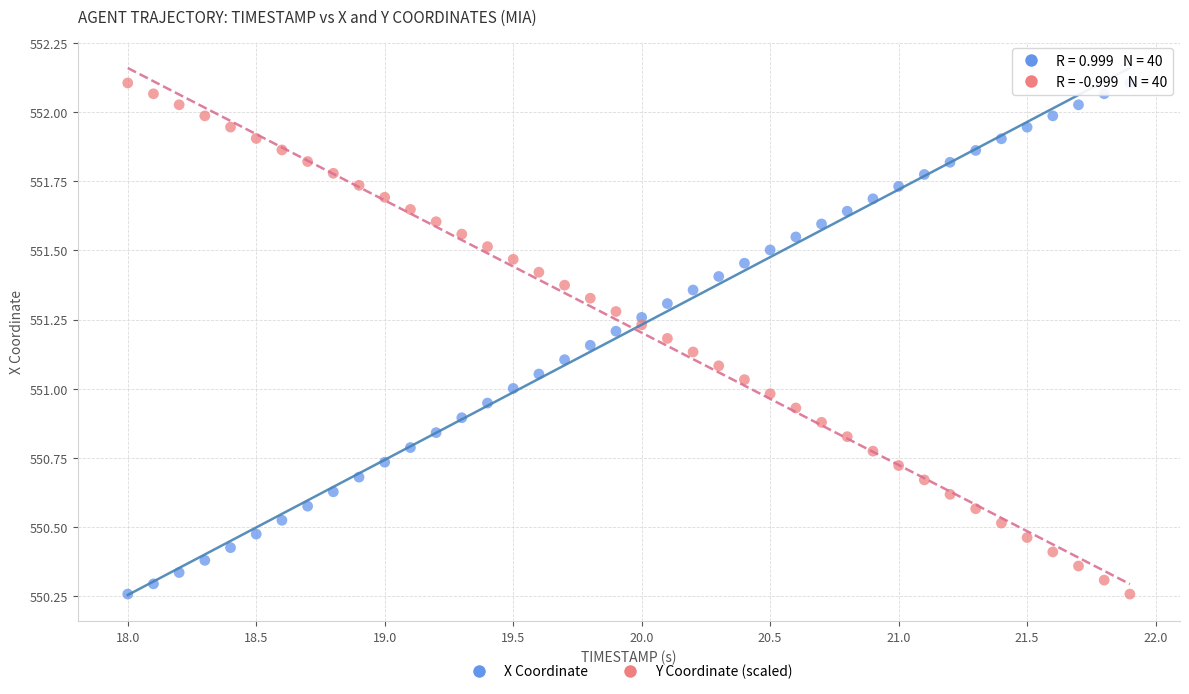

Across all data points, what is the range of X values (max minus min)?

3.9